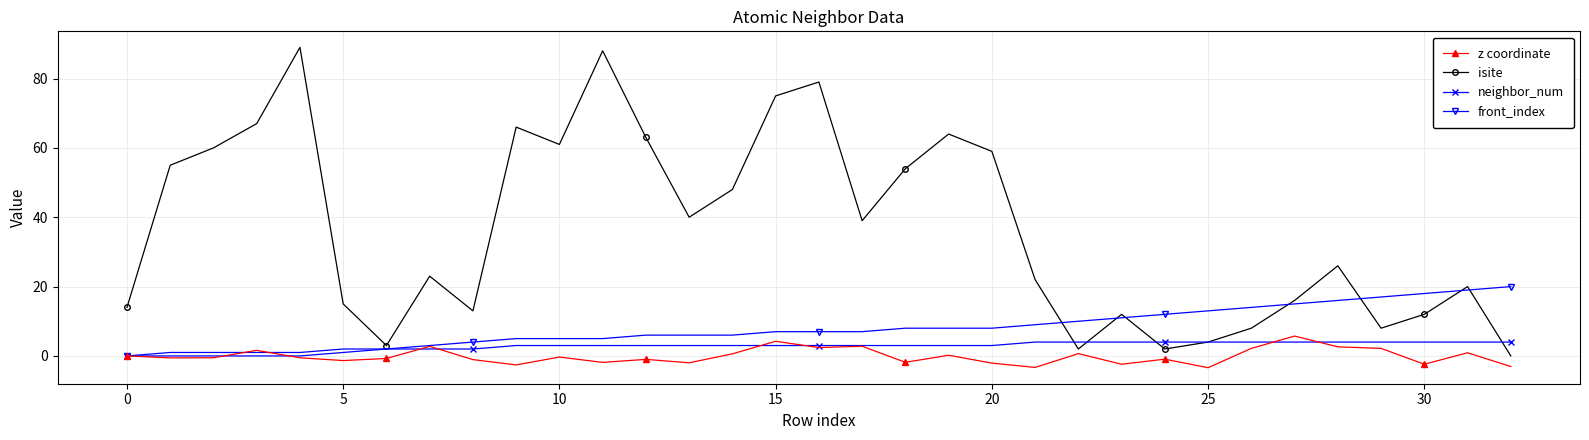

Which series has the widest spread of values?

isite